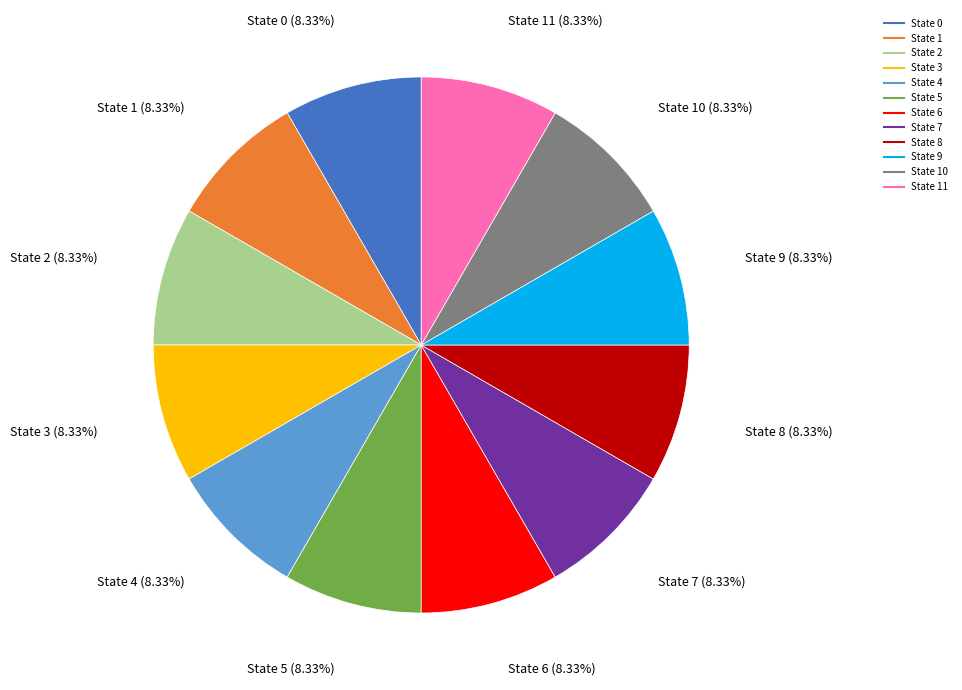

Is there any slice that represents more than half of the pie?

No